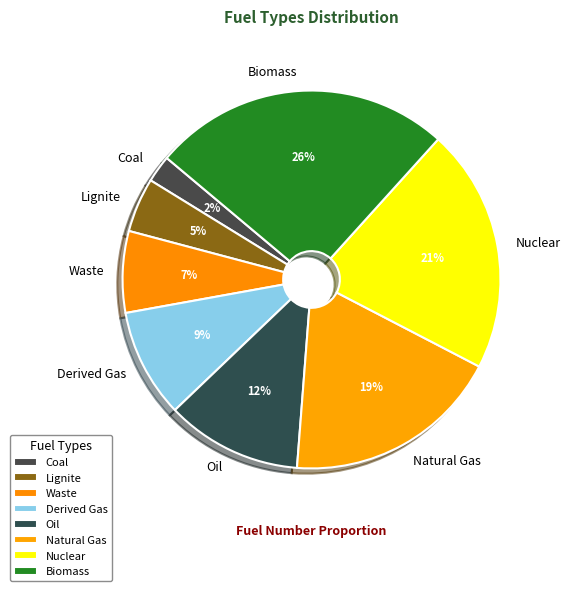

What is the ratio of the value at Waste to the value at Natural Gas?

0.4